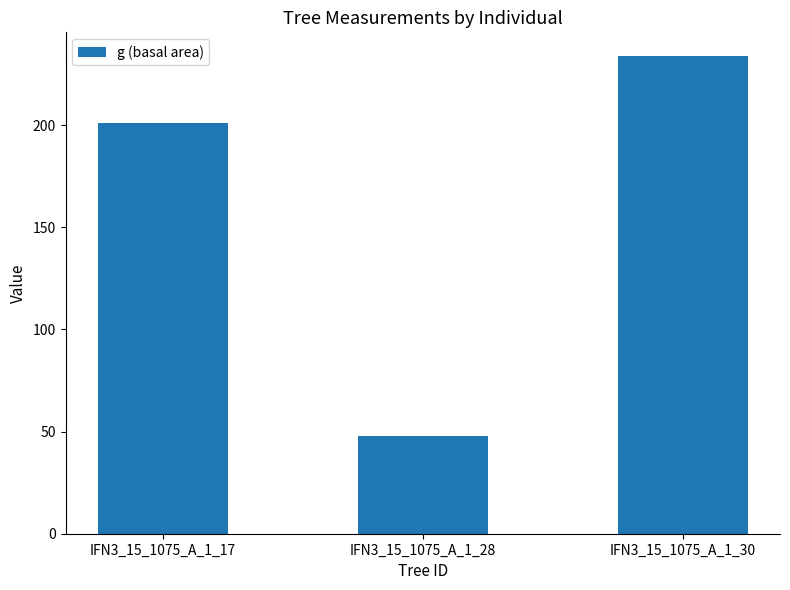

Reading left to right, list all the values displayed in this chart.

IFN3_15_1075_A_1_17=201.1	IFN3_15_1075_A_1_28=47.8	IFN3_15_1075_A_1_30=233.7